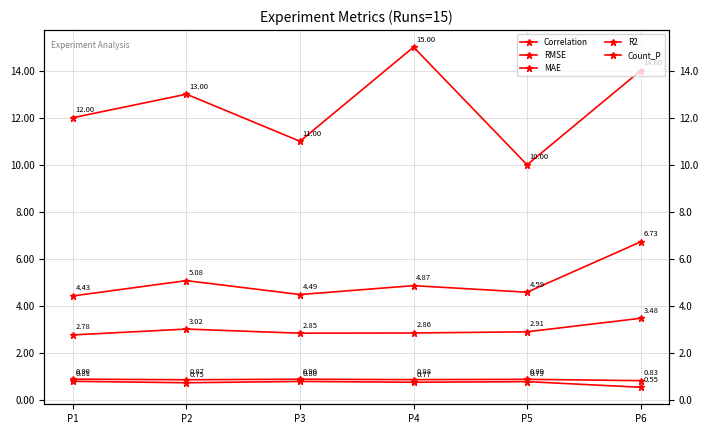

Between P6 and P3, which is larger?

P3